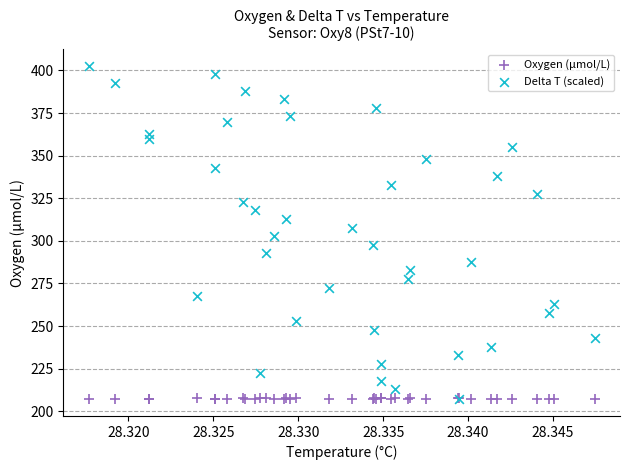

What are all the series names shown in the legend?

Oxygen (μmol/L), Delta T (scaled)